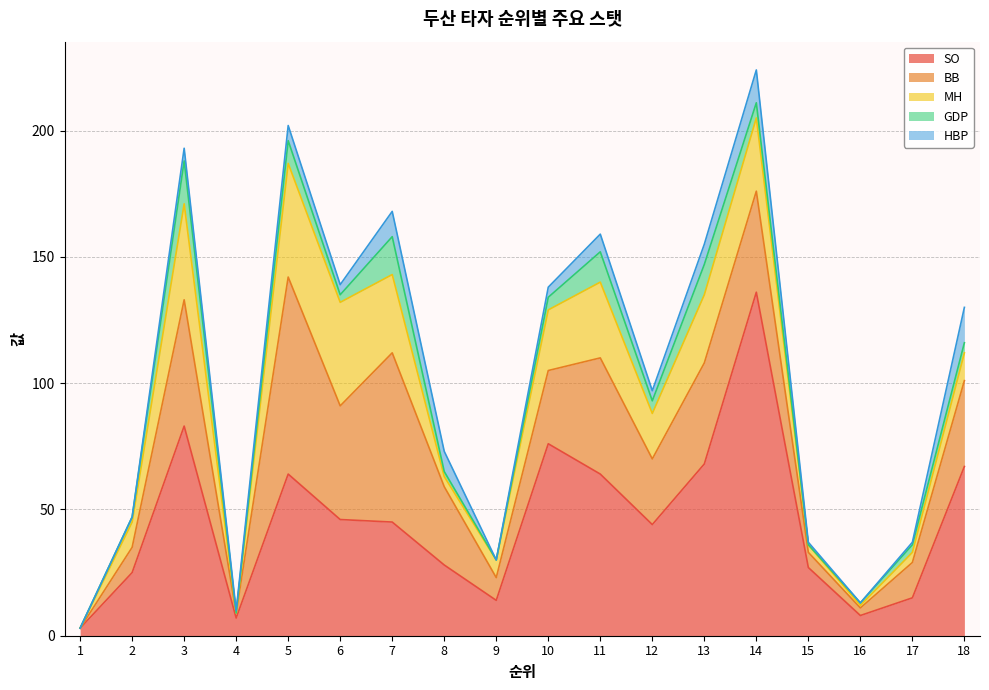

The value of GDP at 18 is 7. True or false?

False